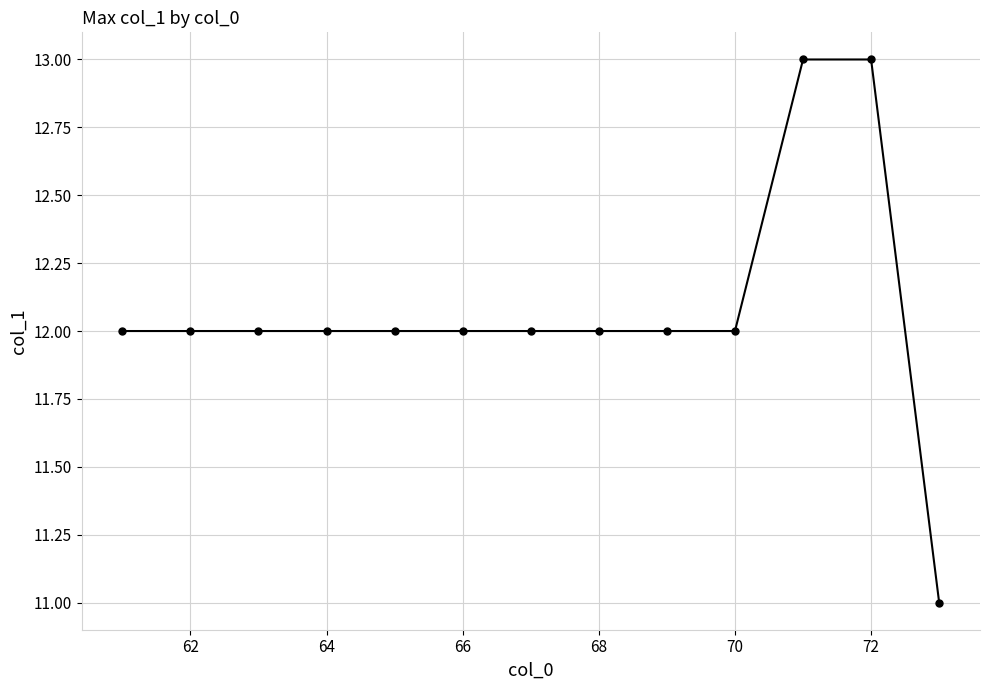

What is the value of the 6th point from the left?

12